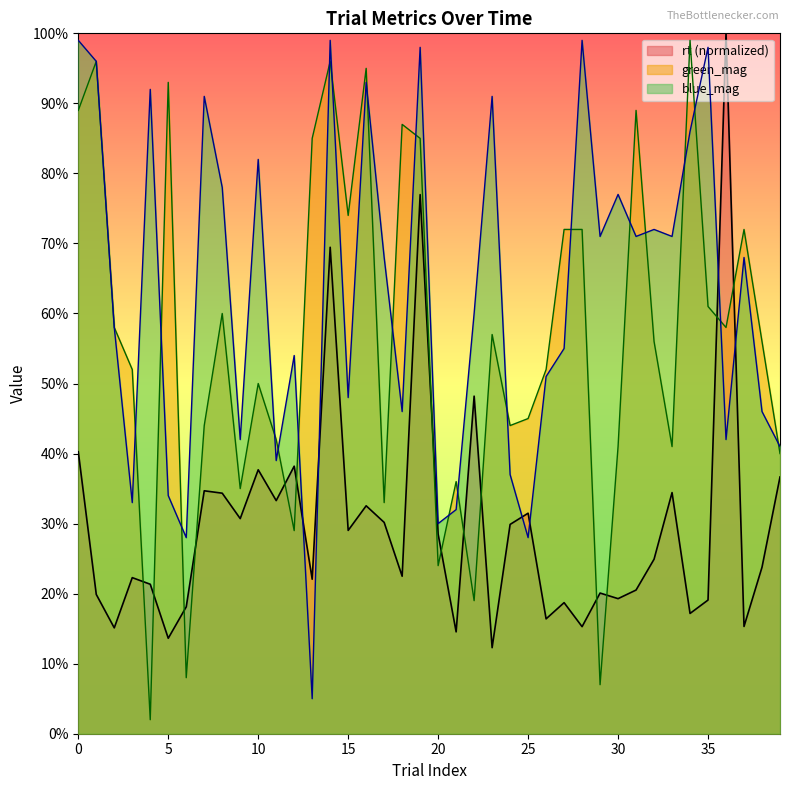

Reading left to right, what are all the values shown in this chart?

rt: 0=0.4	1=0.2	2=0.2	3=0.2	4=0.2	5=0.1	6=0.2	7=0.3	8=0.3	9=0.3	10=0.4	11=0.3	12=0.4	13=0.2	14=0.7	15=0.3	16=0.3	17=0.3	18=0.2	19=0.8	20=0.3	21=0.1	22=0.5	23=0.1	24=0.3	25=0.3	26=0.2	27=0.2	28=0.2	29=0.2	30=0.2	31=0.2	32=0.2	33=0.3	34=0.2	35=0.2	36=1.0	37=0.2	38=0.2	39=0.4
green_mag: 0=0.9	1=1.0	2=0.6	3=0.5	4=0.0	5=0.9	6=0.1	7=0.4	8=0.6	9=0.3	10=0.5	11=0.4	12=0.3	13=0.8	14=1.0	15=0.7	16=0.9	17=0.3	18=0.9	19=0.8	20=0.2	21=0.4	22=0.2	23=0.6	24=0.4	25=0.5	26=0.5	27=0.7	28=0.7	29=0.1	30=0.4	31=0.9	32=0.6	33=0.4	34=1.0	35=0.6	36=0.6	37=0.7	38=0.6	39=0.4
blue_mag: 0=1.0	1=1.0	2=0.6	3=0.3	4=0.9	5=0.3	6=0.3	7=0.9	8=0.8	9=0.4	10=0.8	11=0.4	12=0.5	13=0.1	14=1.0	15=0.5	16=0.9	17=0.7	18=0.5	19=1.0	20=0.3	21=0.3	22=0.6	23=0.9	24=0.4	25=0.3	26=0.5	27=0.6	28=1.0	29=0.7	30=0.8	31=0.7	32=0.7	33=0.7	34=0.9	35=1.0	36=0.4	37=0.7	38=0.5	39=0.4